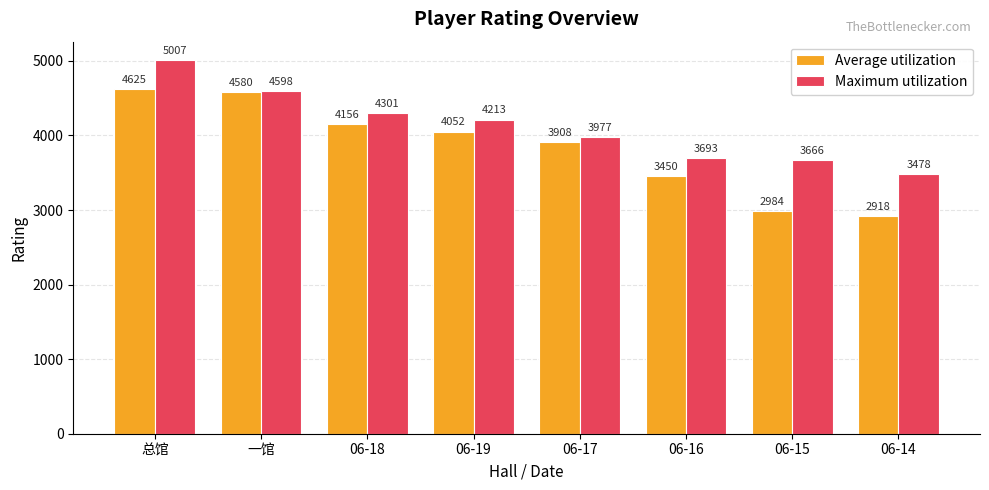

Which label corresponds to the largest value in the chart?

总馆